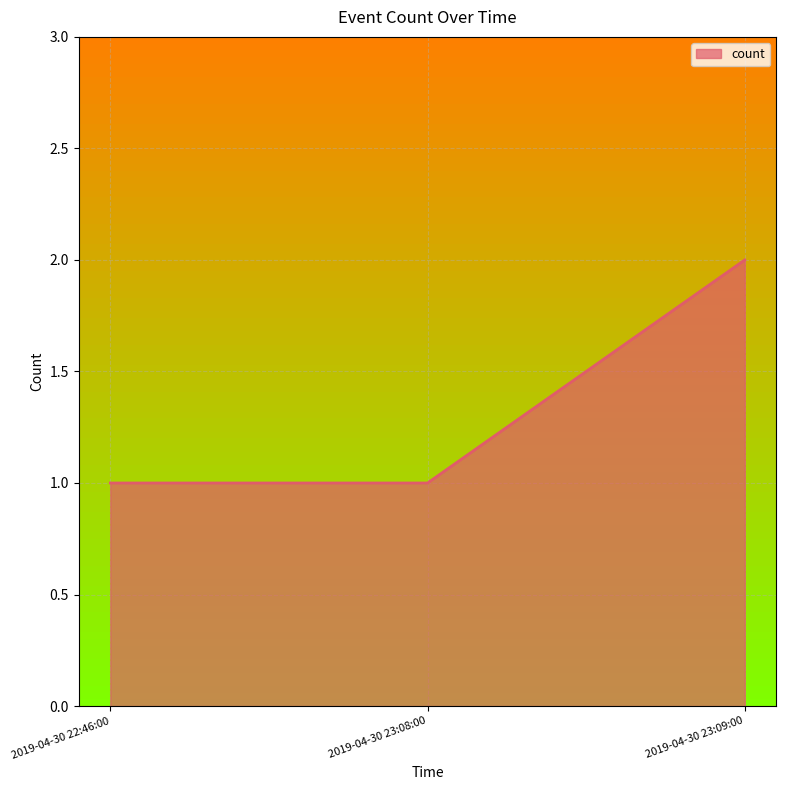

What is the ratio of the value at 2019-04-30 22:46:00 to the value at 2019-04-30 23:09:00?

0.5